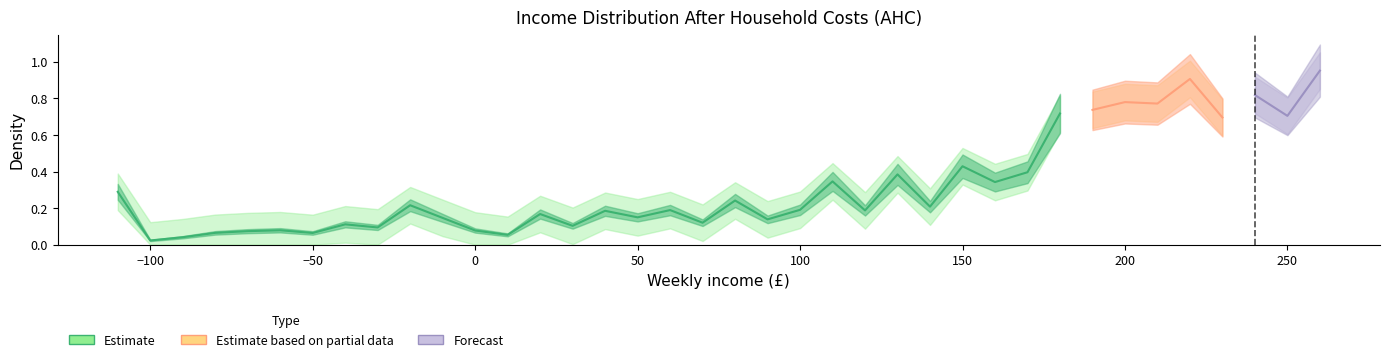

Reading right to left, extract all data points from this chart.

After Household Costs: 260=1.0	250=0.7	240=0.8	230=0.7	220=0.9	210=0.8	200=0.8	190=0.7	180=0.7	170=0.4	160=0.3	150=0.4	140=0.2	130=0.4	120=0.2	110=0.3	100=0.2	90=0.1	80=0.2	70=0.1	60=0.2	50=0.1	40=0.2	30=0.1	20=0.2	10=0.1	0=0.1	-10=0.1	-20=0.2	-30=0.1	-40=0.1	-50=0.1	-60=0.1	-70=0.1	-80=0.1	-90=0.0	-100=0.0	-110=0.3
AHC_upper: 260=1.1	250=0.8	240=0.9	230=0.8	220=1.0	210=0.9	200=0.9	190=0.8	180=0.8	170=0.5	160=0.4	150=0.5	140=0.3	130=0.5	120=0.3	110=0.4	100=0.3	90=0.2	80=0.3	70=0.2	60=0.3	50=0.2	40=0.3	30=0.2	20=0.3	10=0.2	0=0.2	-10=0.2	-20=0.3	-30=0.2	-40=0.2	-50=0.2	-60=0.2	-70=0.2	-80=0.2	-90=0.1	-100=0.1	-110=0.4
AHC_lower: 260=0.9	250=0.6	240=0.7	230=0.6	220=0.8	210=0.7	200=0.7	190=0.6	180=0.6	170=0.3	160=0.2	150=0.3	140=0.1	130=0.3	120=0.1	110=0.2	100=0.1	90=0.0	80=0.1	70=0.0	60=0.1	50=0.0	40=0.1	30=0.0	20=0.1	10=0.0	0=0.0	-10=0.0	-20=0.1	-30=0.0	-40=0.0	-50=0.0	-60=0.0	-70=0.0	-80=0.0	-90=0.0	-100=0.0	-110=0.2